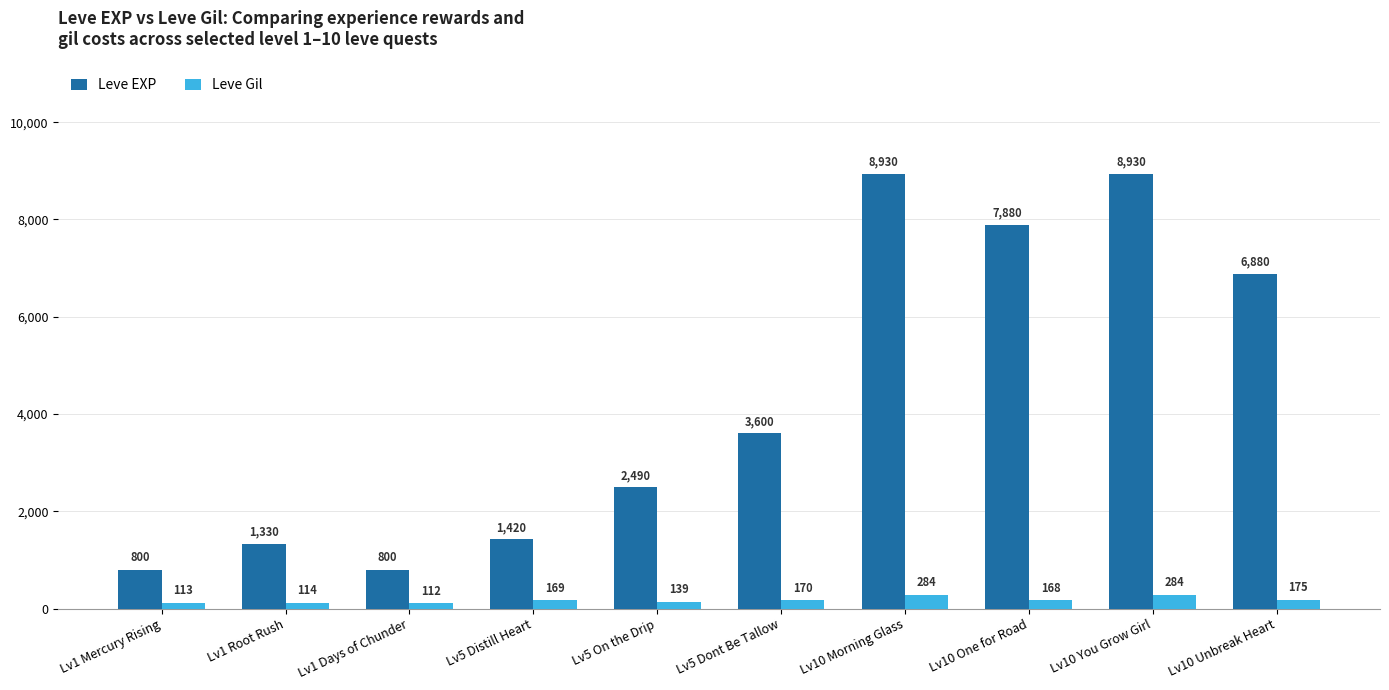

What is the minimum value shown in the chart?

112